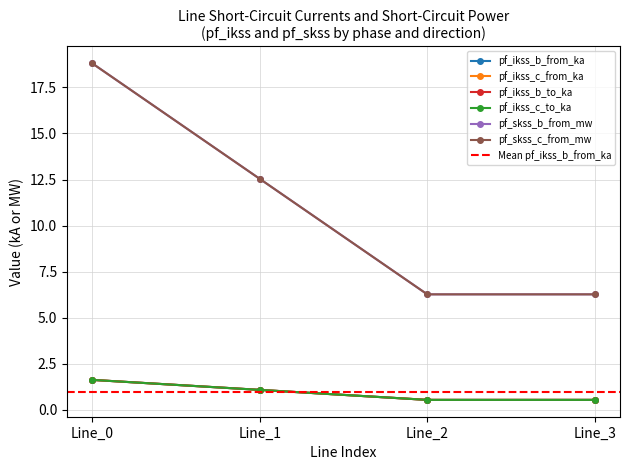

What is the approximate value of pf_ikss_b_to_ka at Line_2?

0.5